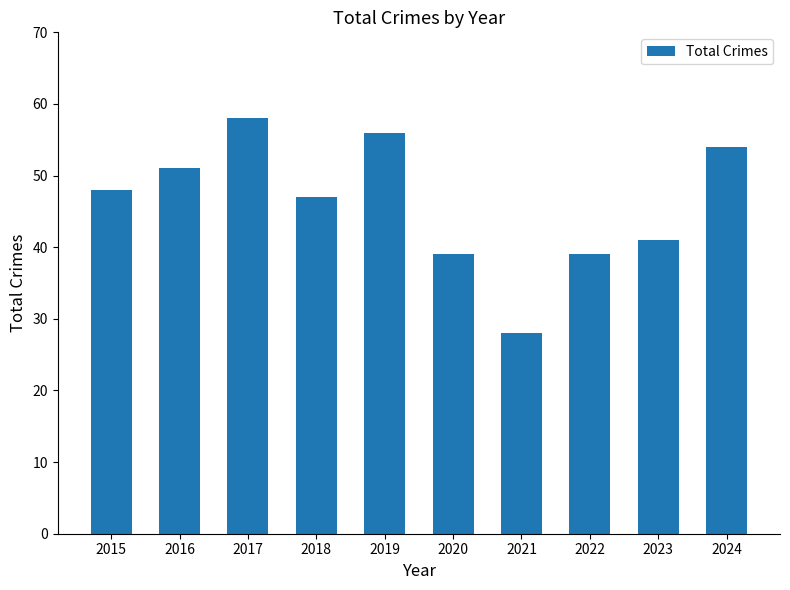

How many values are below 48?

5